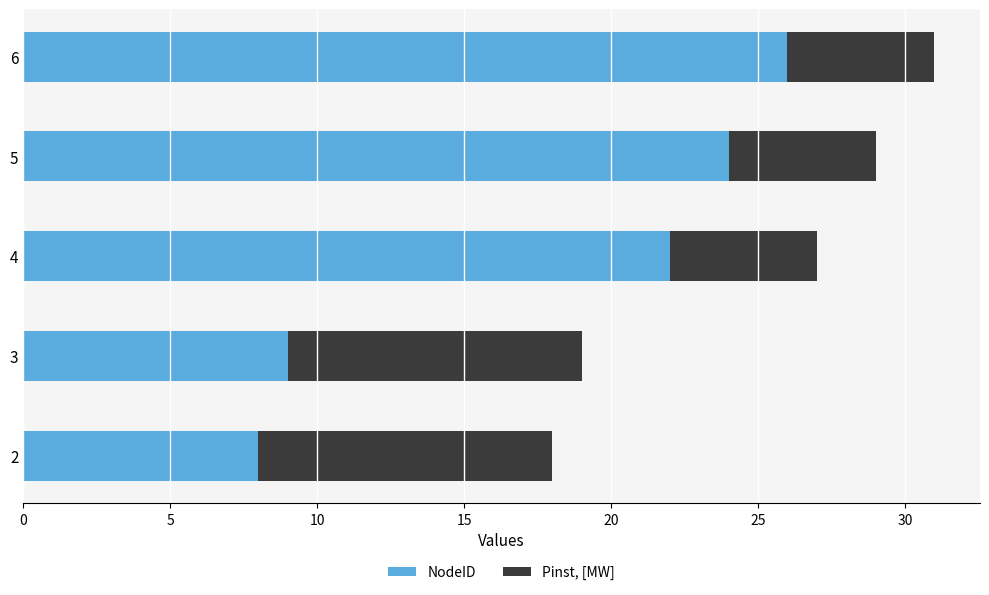

What is the sum of the NodeID values at 2 and 6?

34